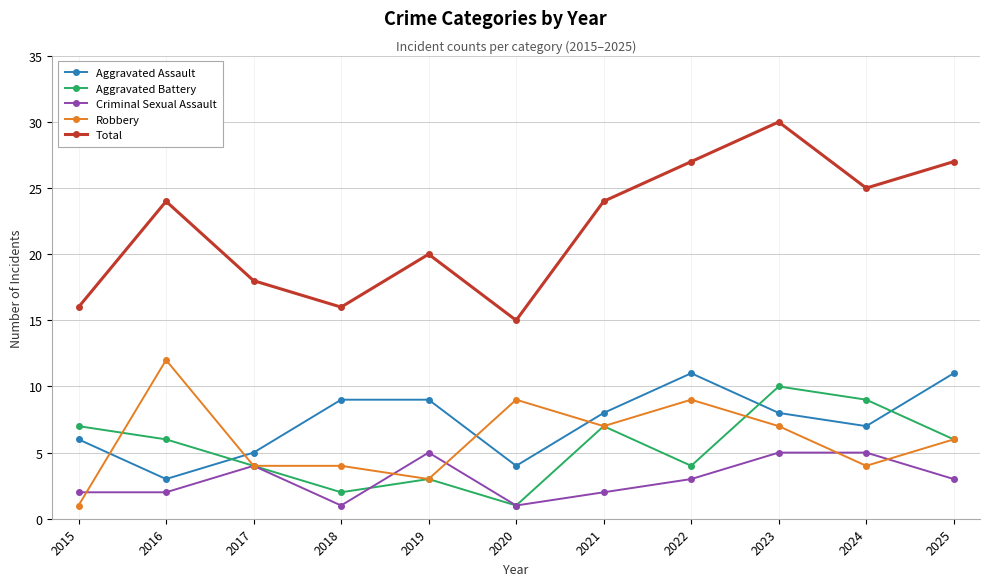

At which label does Robbery reach its peak?

2016